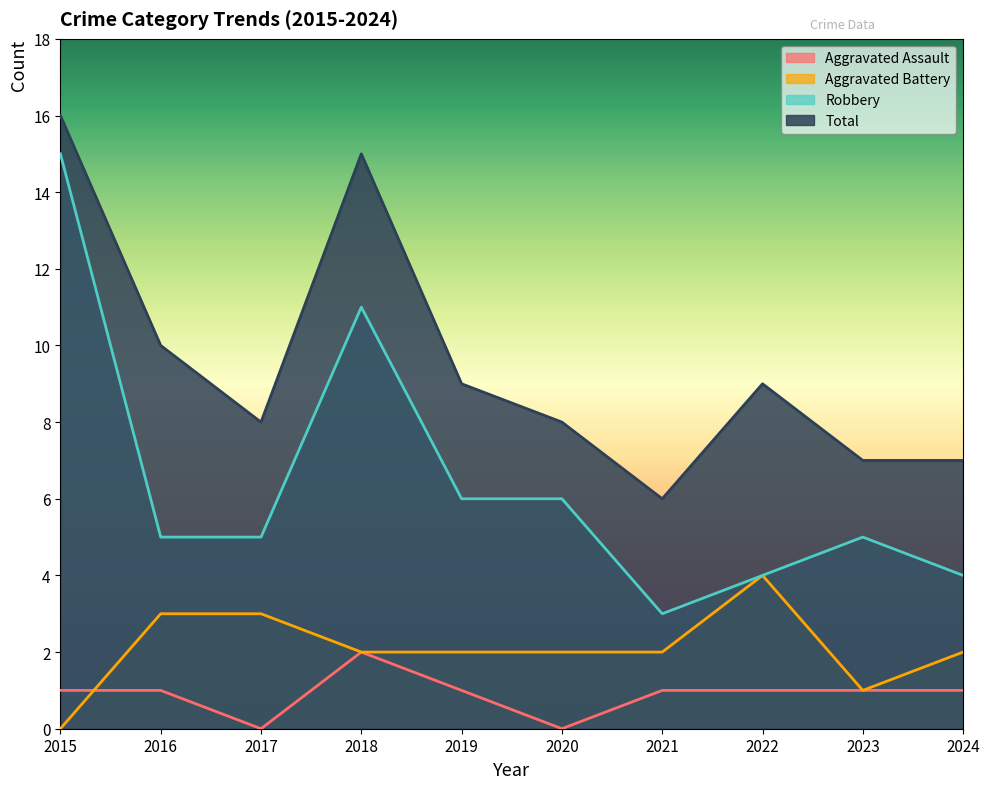

Which category has the highest value across all series?

2015